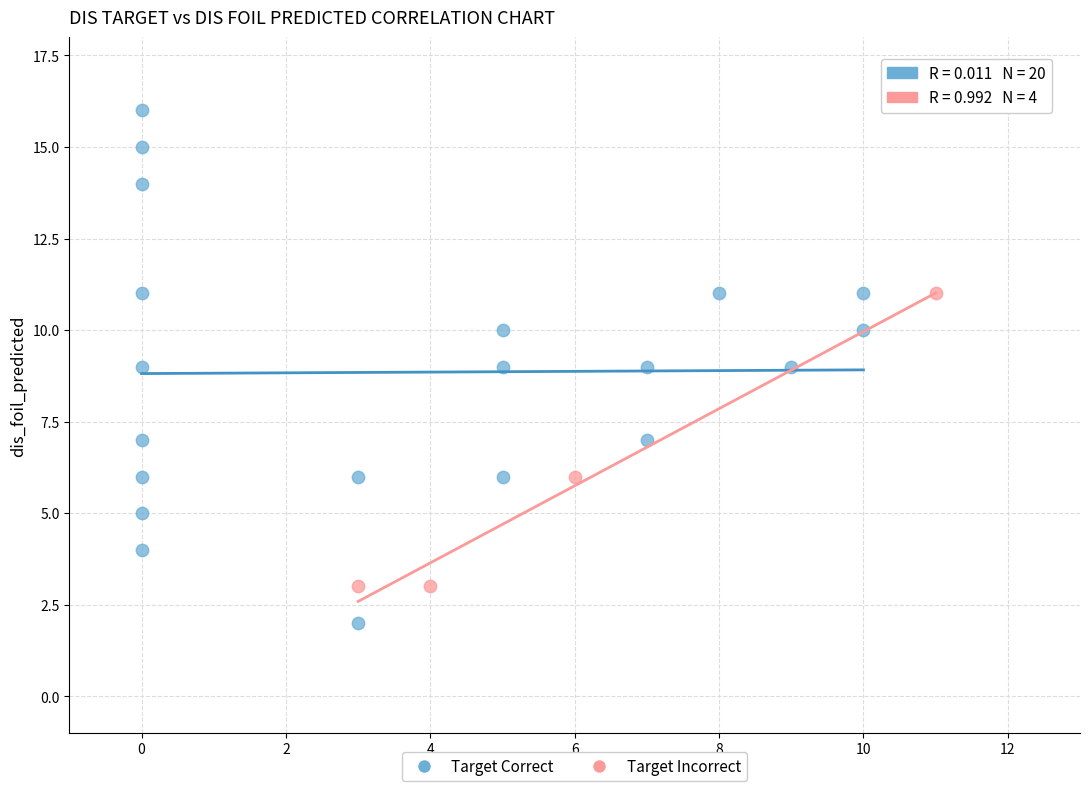

What are all the series names shown in the legend?

Target Correct, Target Incorrect